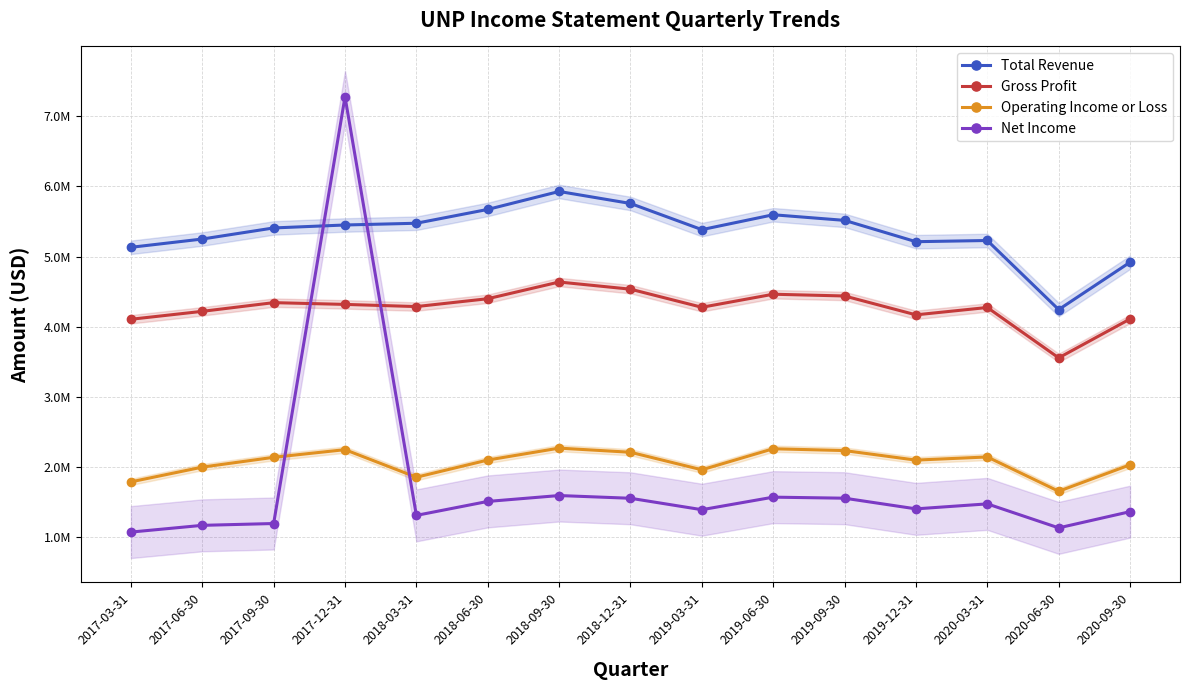

The value of Operating Income or Loss at 2020-06-30 is 1654000. True or false?

True